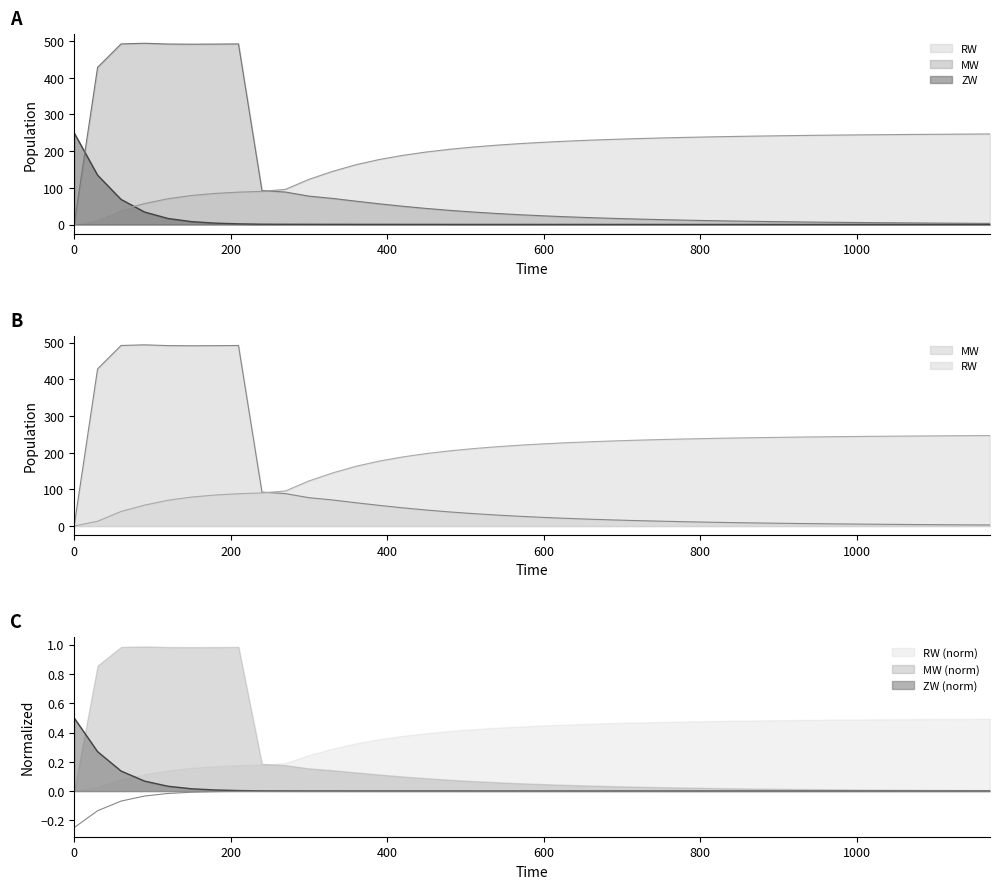

Rank the categories by ZW value from highest to lowest.

0, 30, 60, 90, 120, 150, 180, 210, 240, 270, 300, 330, 360, 390, 420, 450, 480, 510, 540, 570, 600, 630, 660, 690, 720, 750, 780, 810, 840, 870, 900, 930, 960, 990, 1020, 1050, 1080, 1110, 1140, 1170